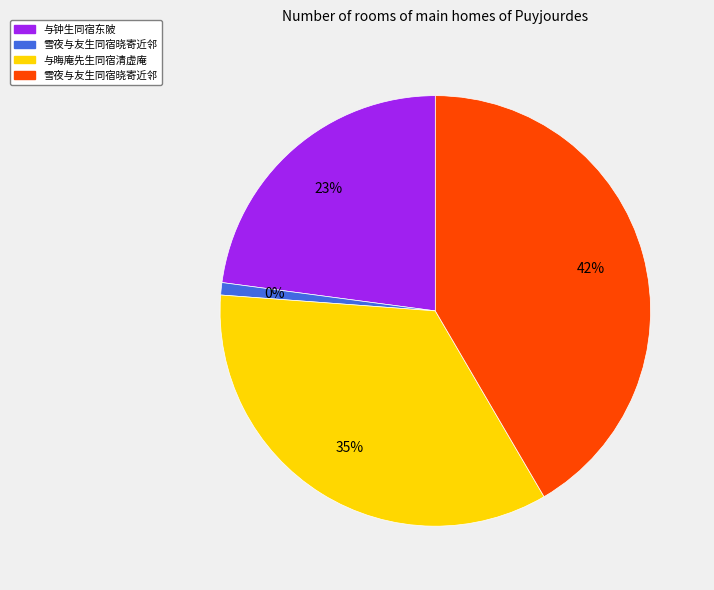

To the nearest percent, what is the difference between the largest and smallest slice percentages?

41%